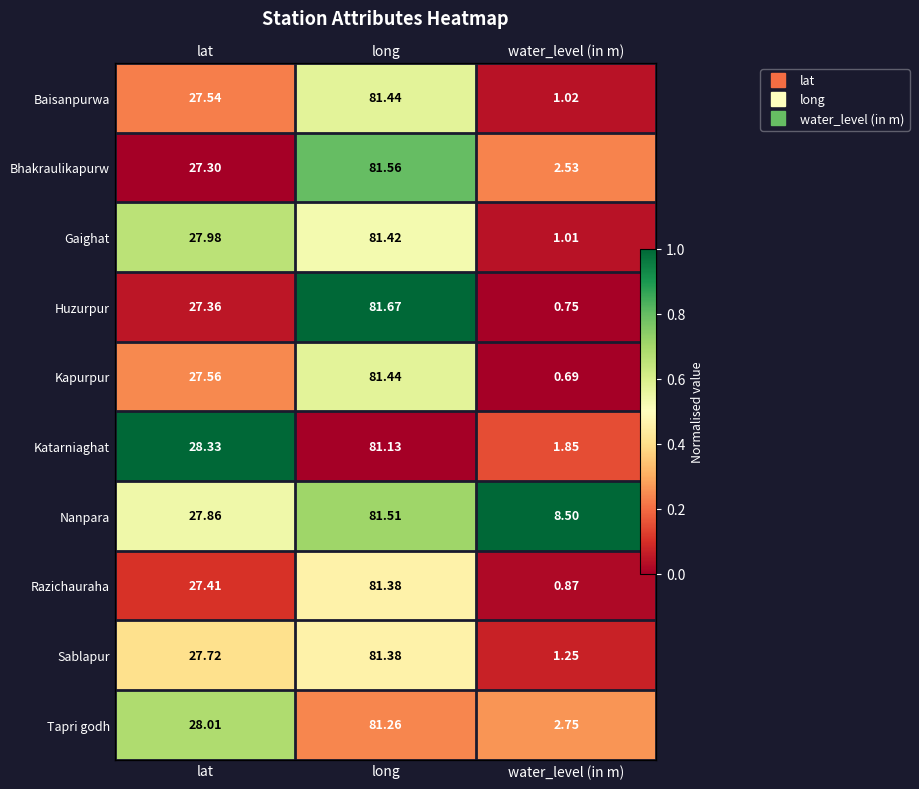

At which label is Gaighat closest to 0?

water_level (in m)